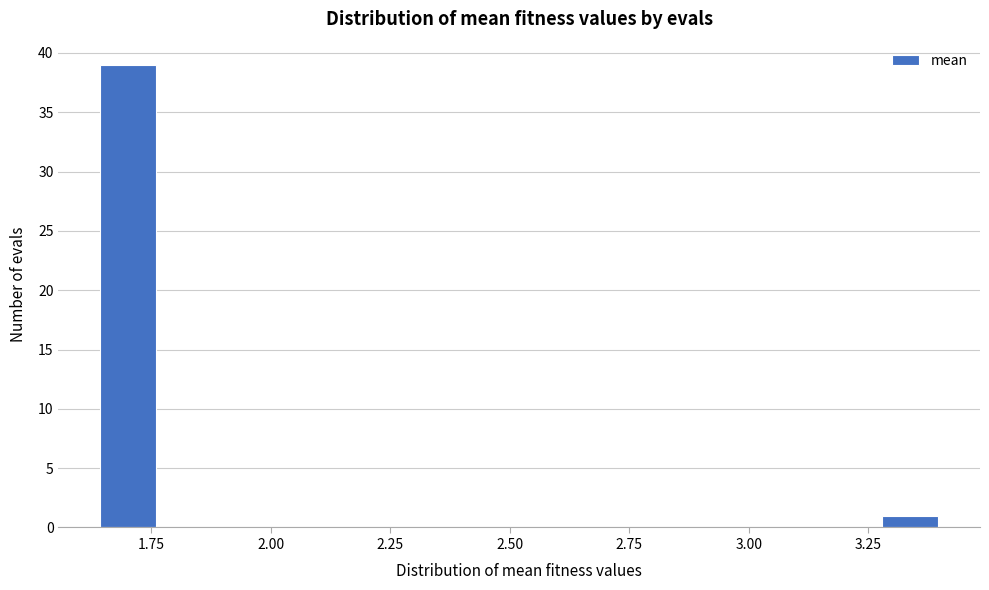

Around what value on the x-axis is the tallest bar? Give the approximate position of its centre, as read against the axis.

1.70